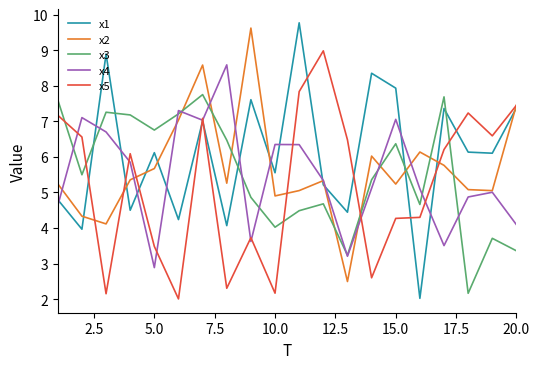

In x3, how many points are lower than both neighbors (excluding endpoints)?

6